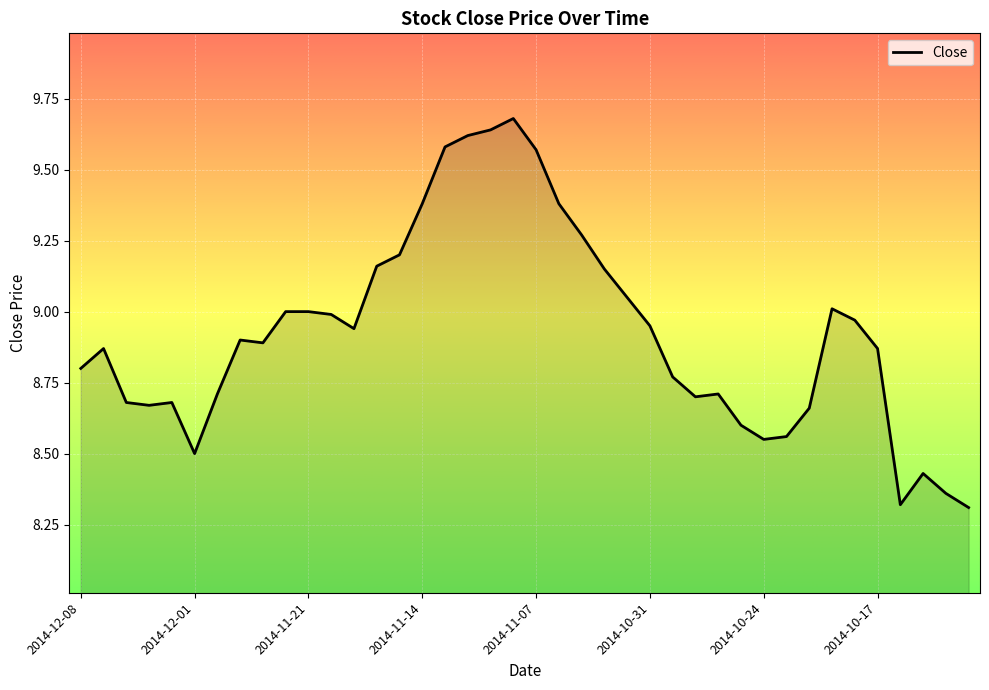

What is the difference between the maximum and minimum values?

1.4